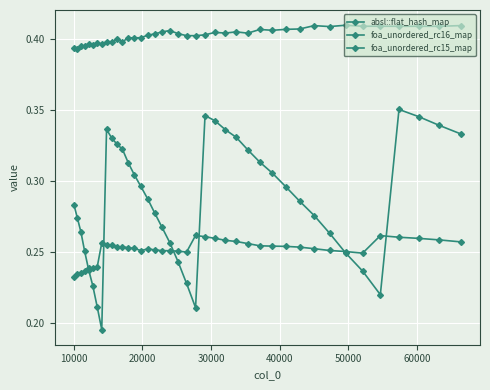

Which series ends up on top after the final intersection of foa_unordered_rc16_map and absl::flat_hash_map?

absl::flat_hash_map